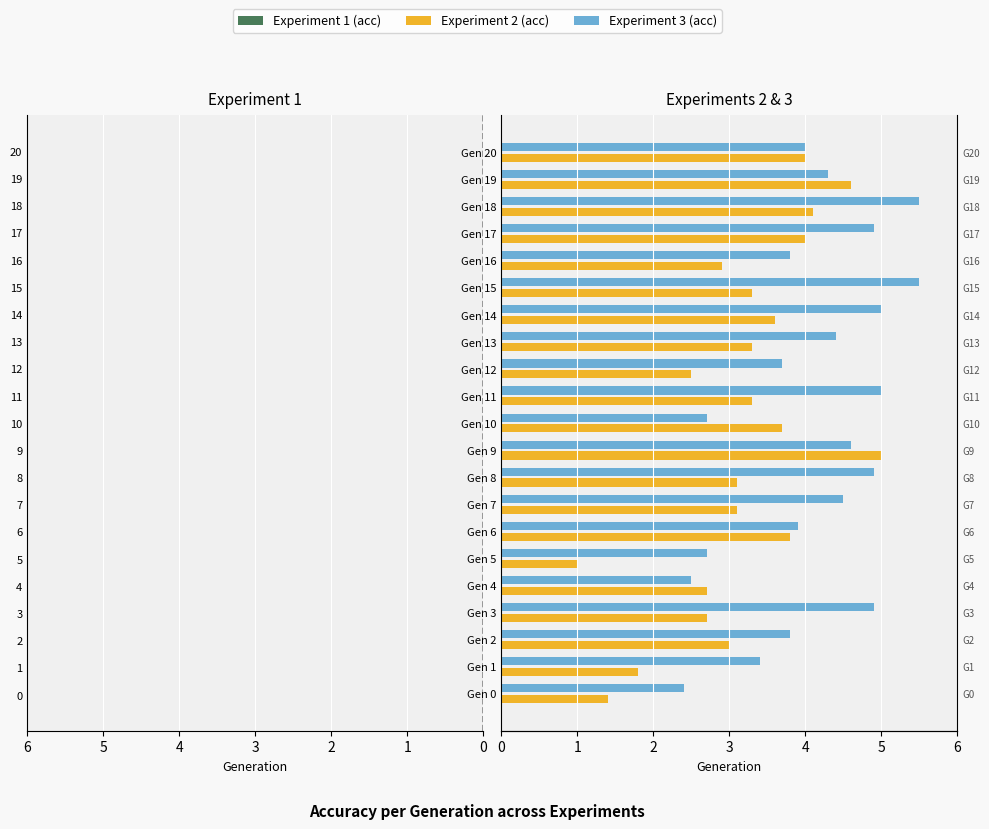

What is the sum of all Experiment 2 (acc) values?

66.9